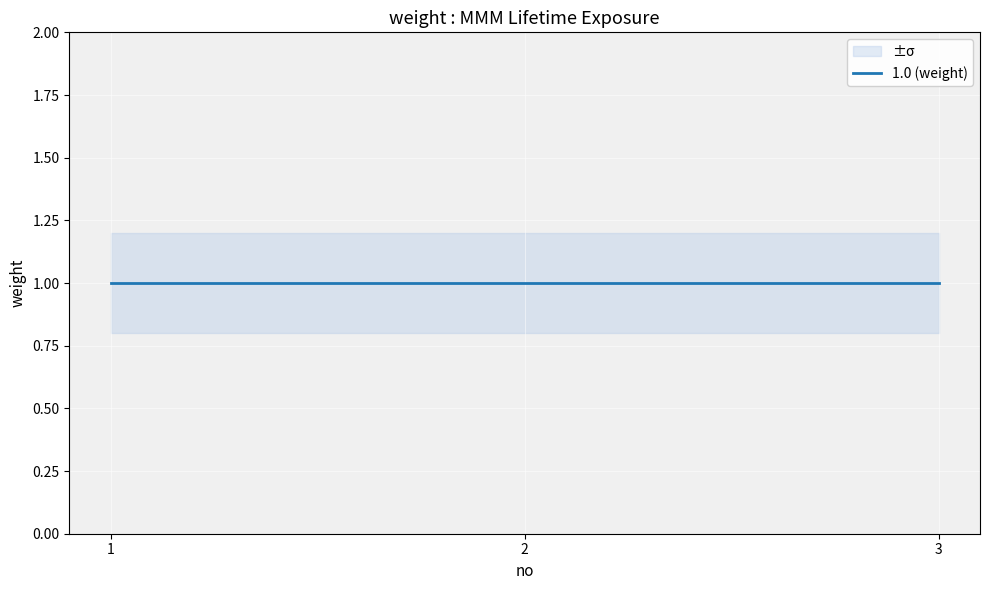

What is the spread (max minus min) of values at 2?

0.4